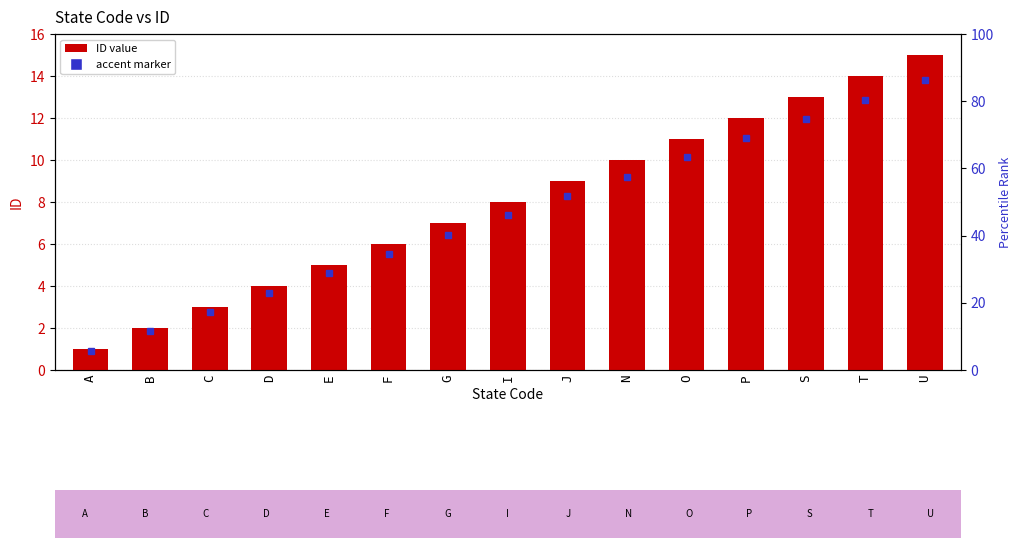

What is the change in value from F to N?

+4